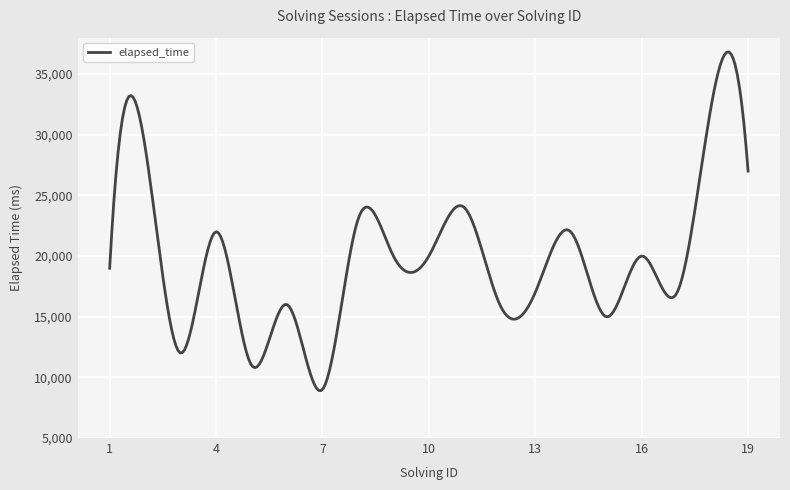

What is the difference between the maximum and minimum values?

27914.8